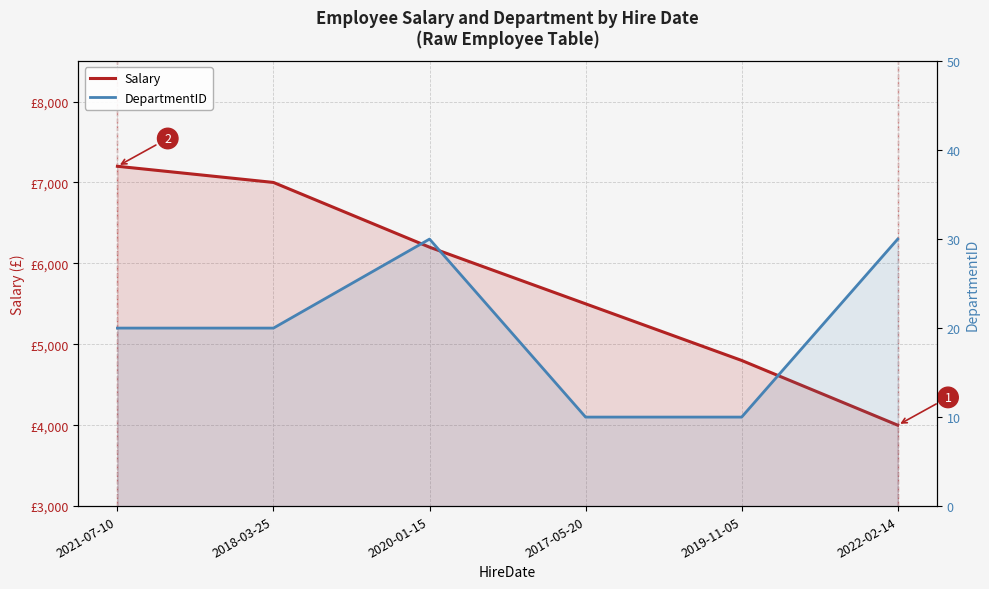

How many data points in Salary are above 6200?

2